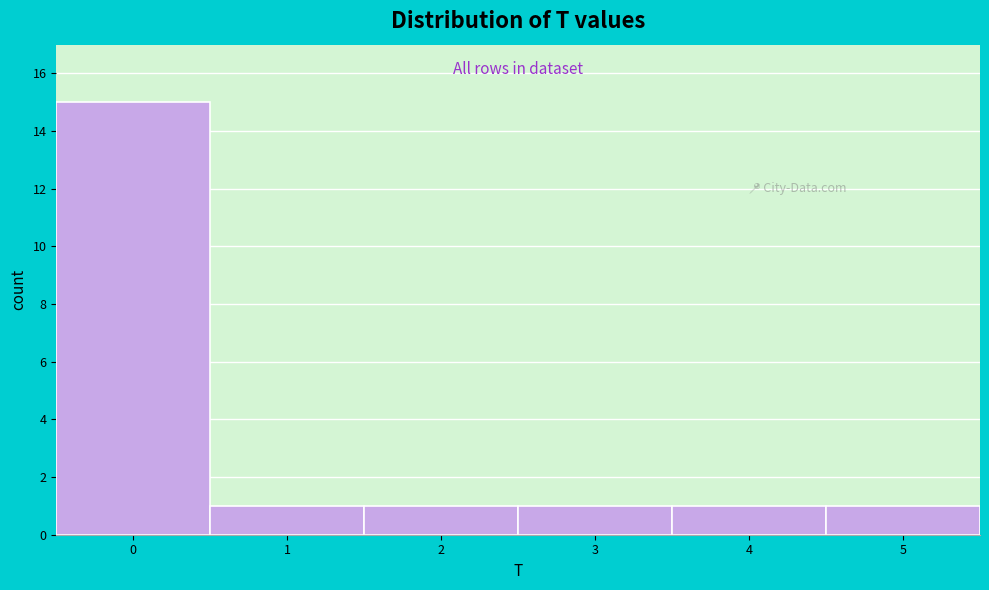

Over which range of the x-axis is the bar tallest?

-0.5 to 0.5